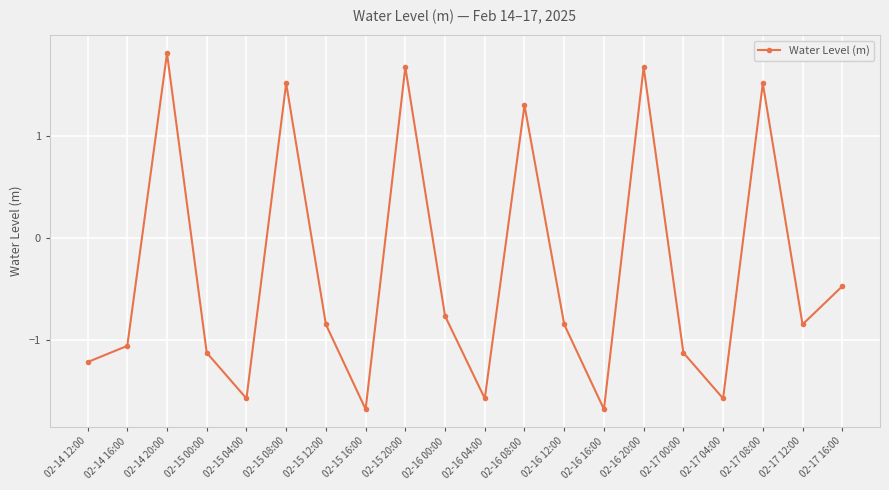

What is the maximum value shown in the chart?

1.8